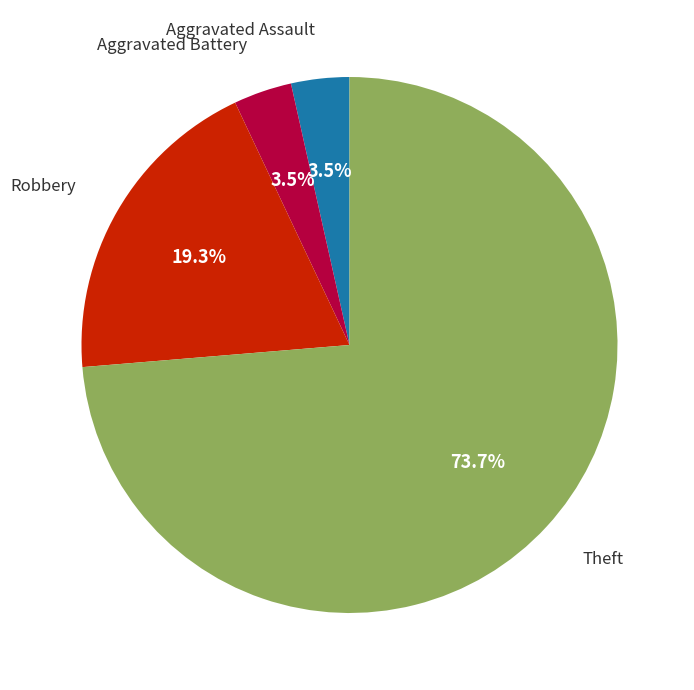

To the nearest percent, what is the average slice percentage?

25%